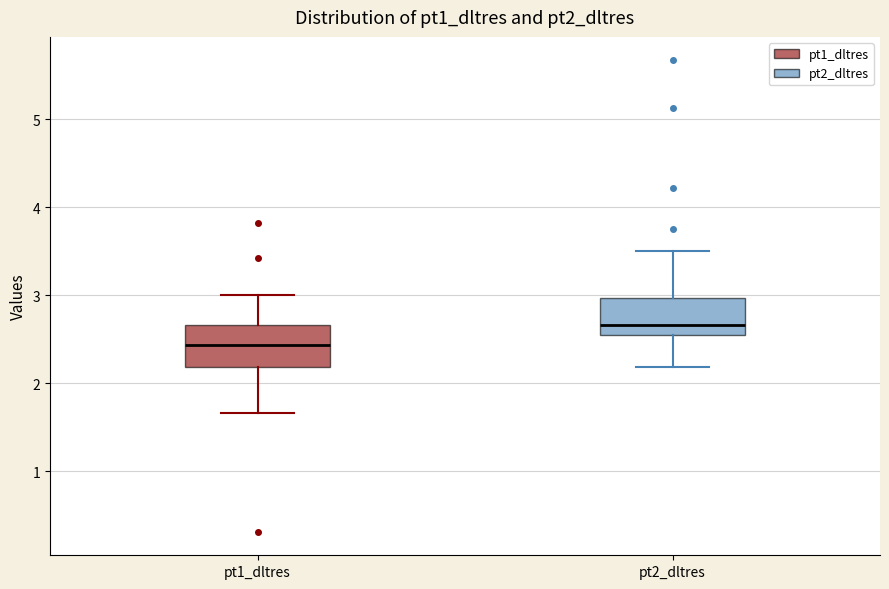

Reading left to right, transcribe this box plot: for each box, give where its median line is, the range the box spans, and where its two whiskers end, as read against the y-axis. The values are not printed on the chart, so give them approximately, as read against the axis.

pt1_dltres: median 2.4, box 2.2 to 2.7, whiskers 1.7 to 3.0
pt2_dltres: median 2.7, box 2.5 to 3.0, whiskers 2.2 to 3.5